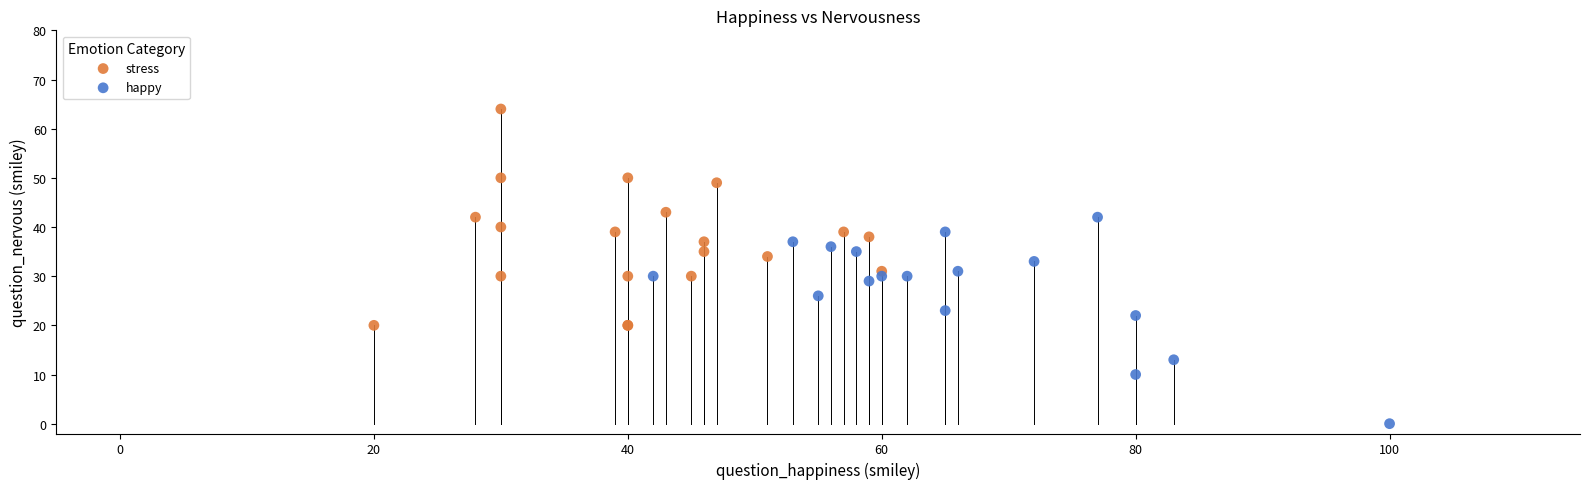

Which series reaches the maximum Y coordinate?

stress